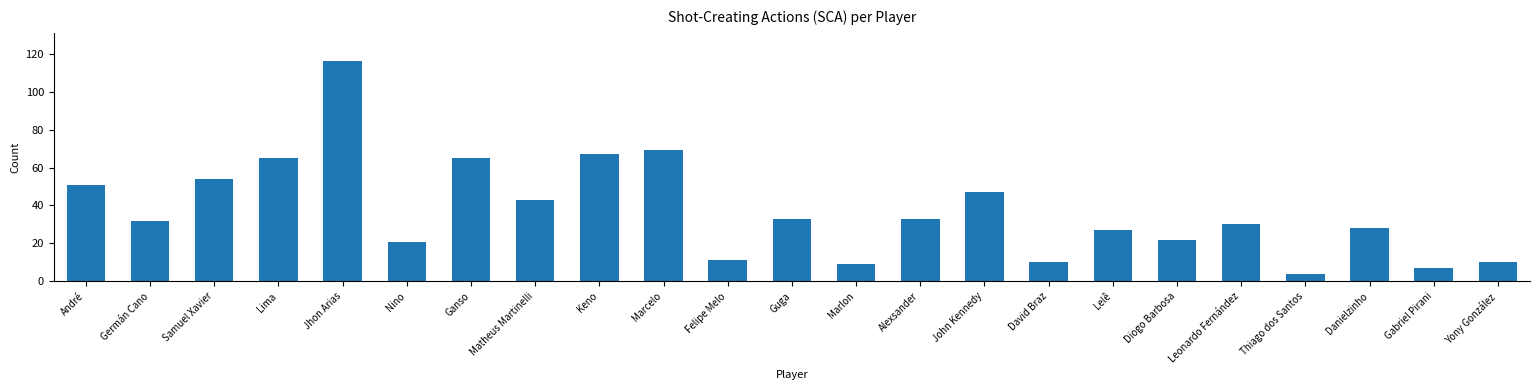

What is the difference between the maximum and minimum values?

112